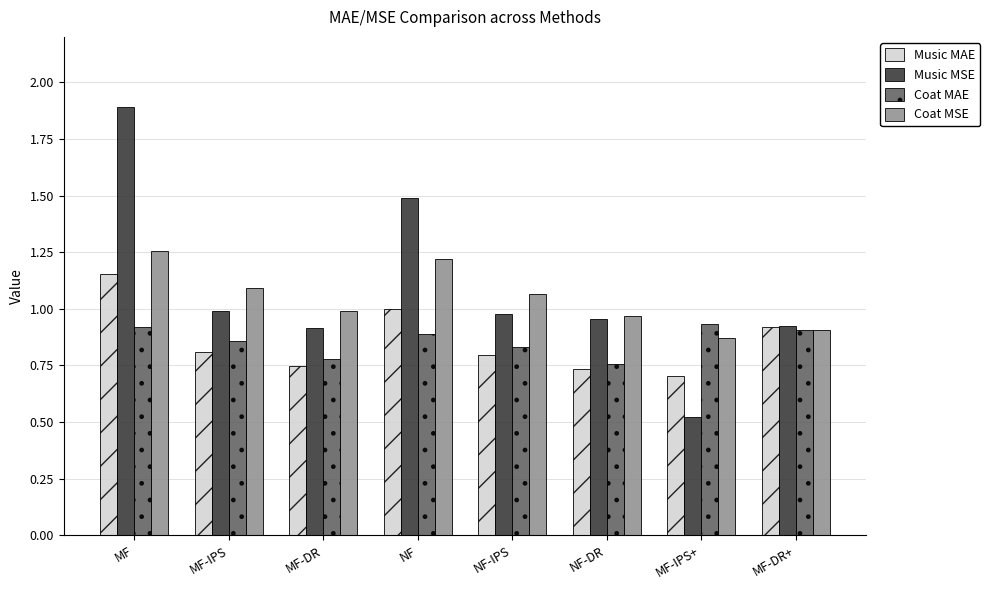

The Coat MSE series shows 1.0 at NF-DR. True or false?

True